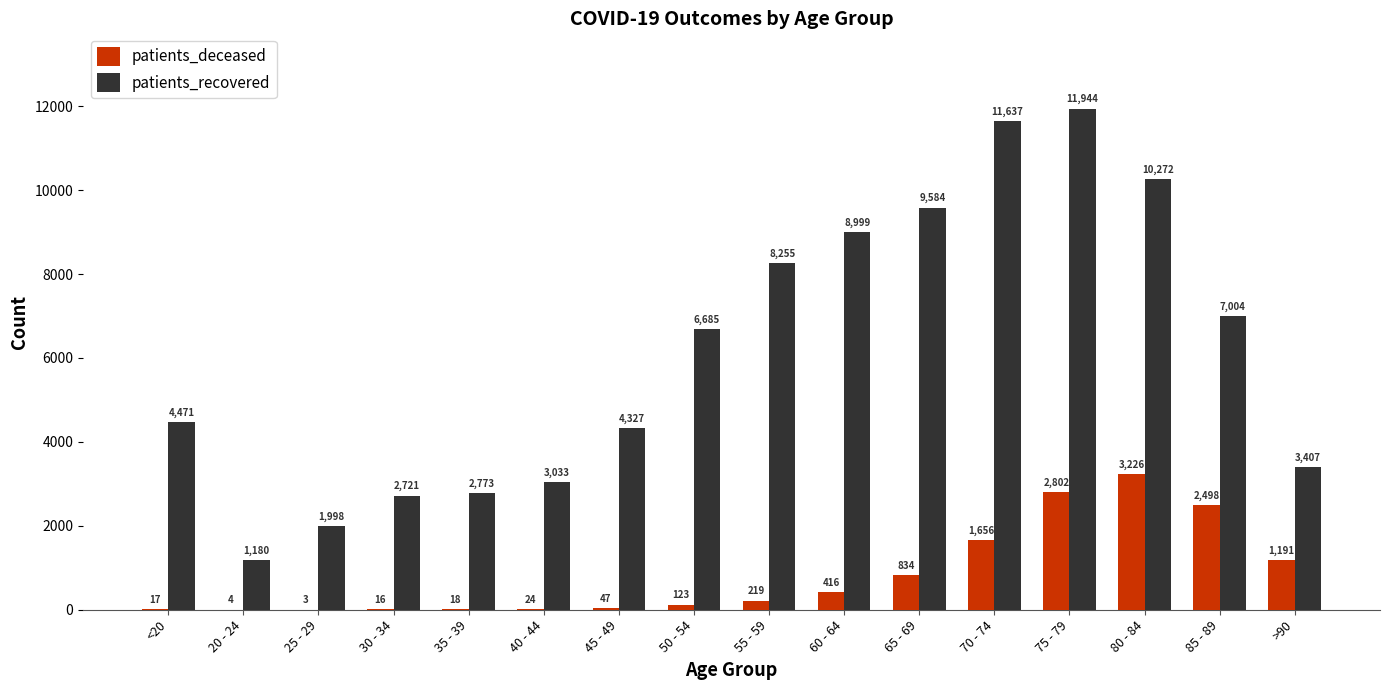

What is the sum of all patients_deceased values?

13094